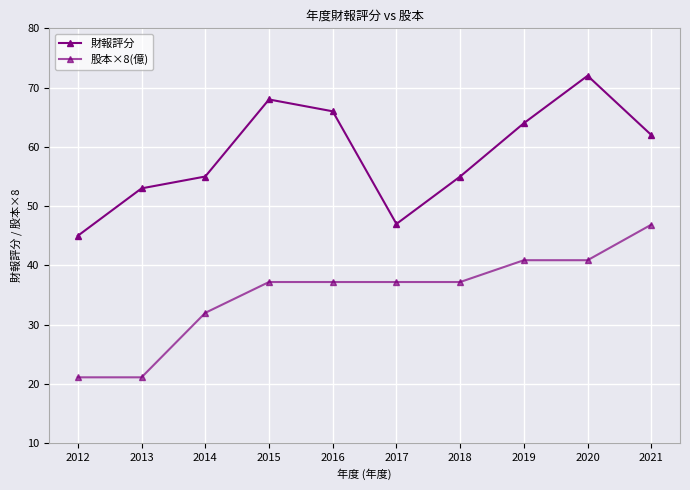

Does the chart have visible grid lines?

Yes